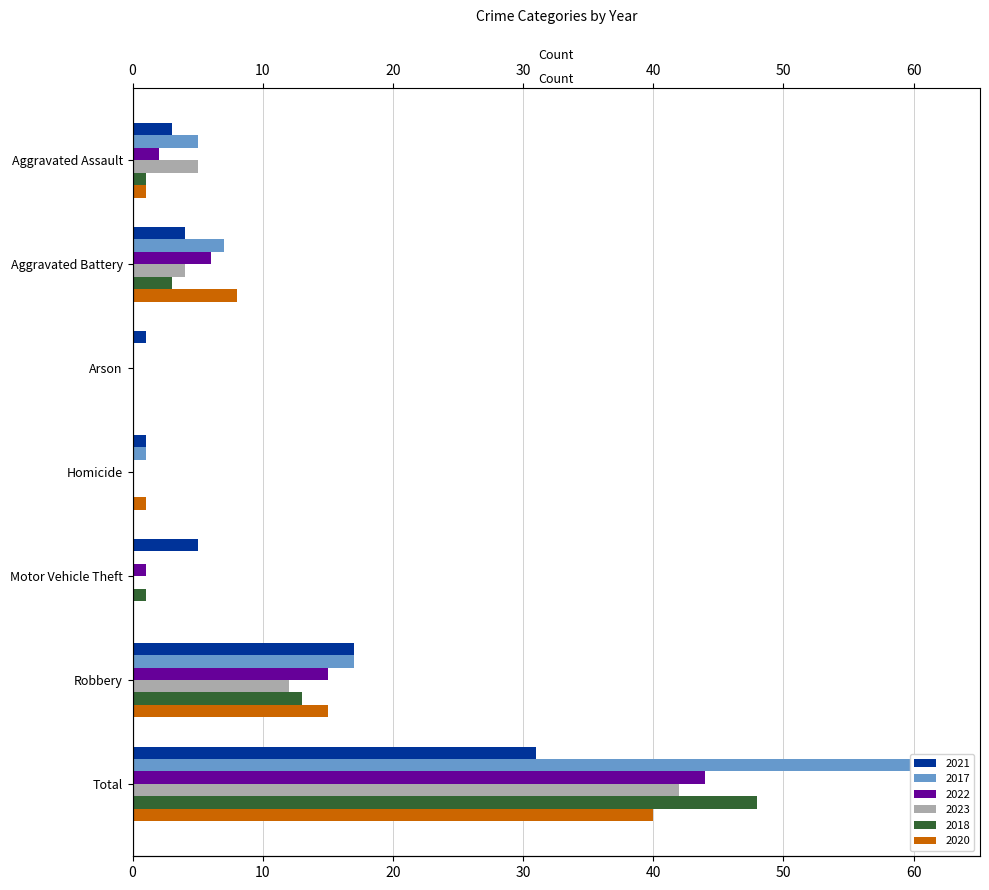

What is the label of the 4th bar from the left?

Homicide